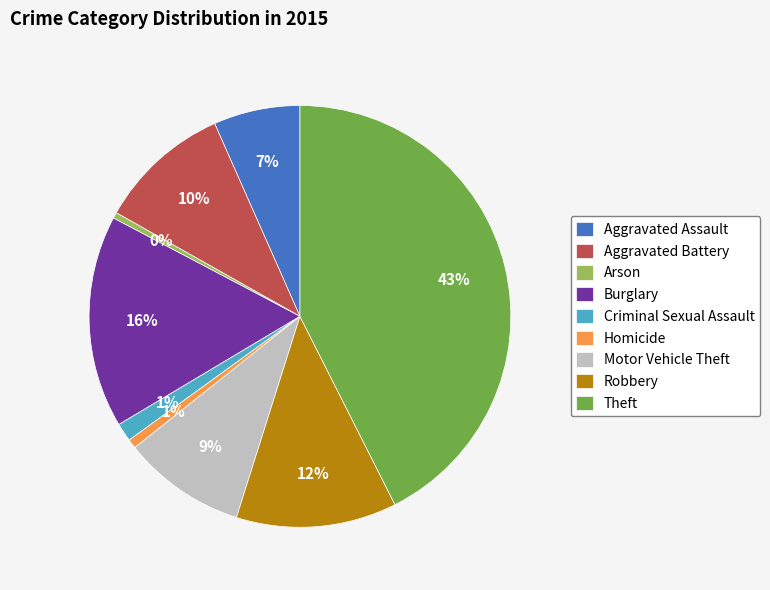

Is the sum of Robbery and Aggravated Battery greater than half?

No